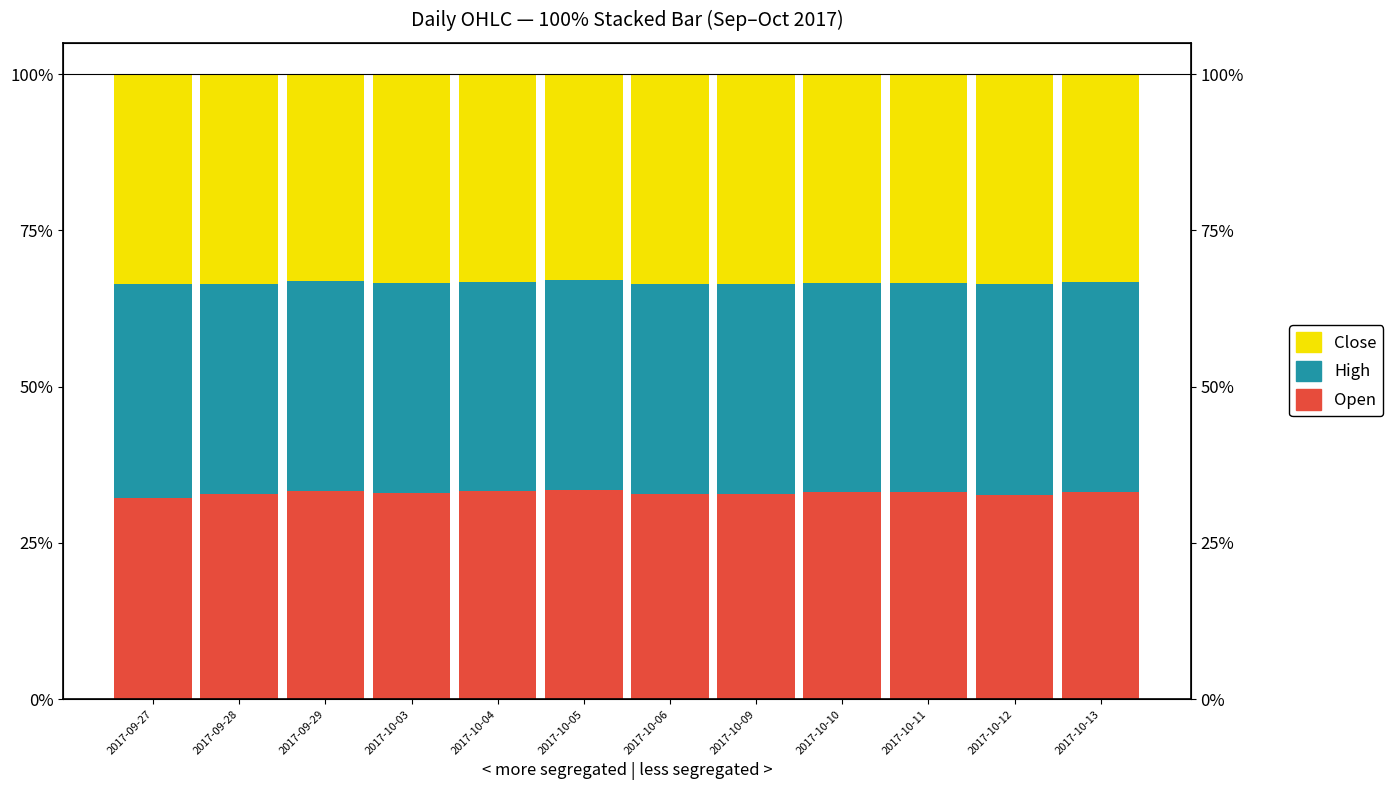

What is the difference between the maximum and minimum values in the High series?

0.8